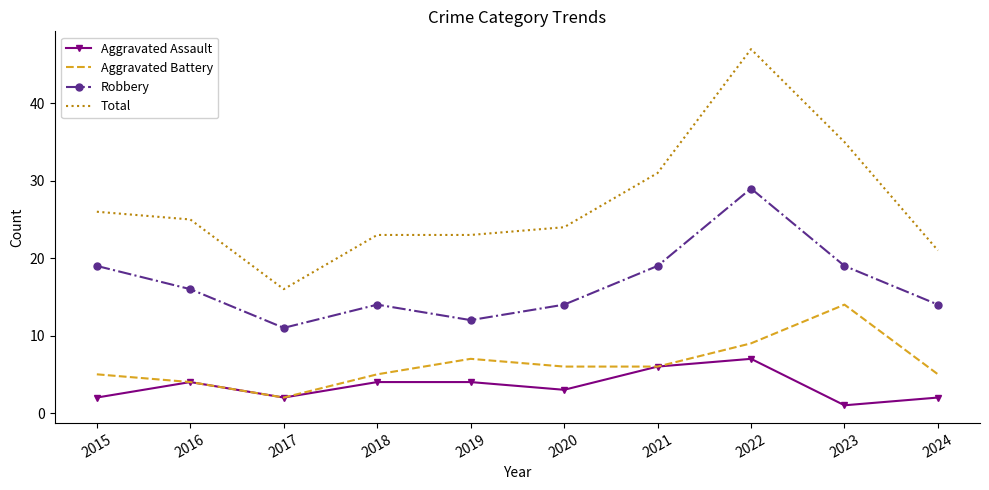

Which series has the widest spread of values?

Total